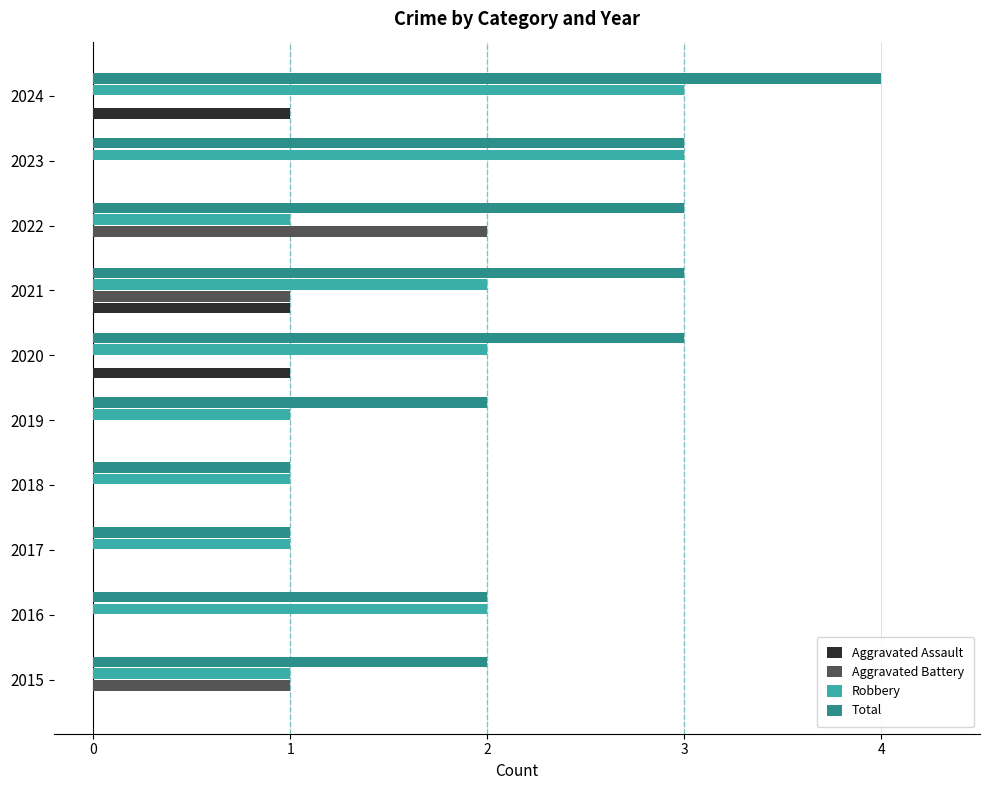

The Aggravated Assault series shows 0 at 2023. True or false?

True